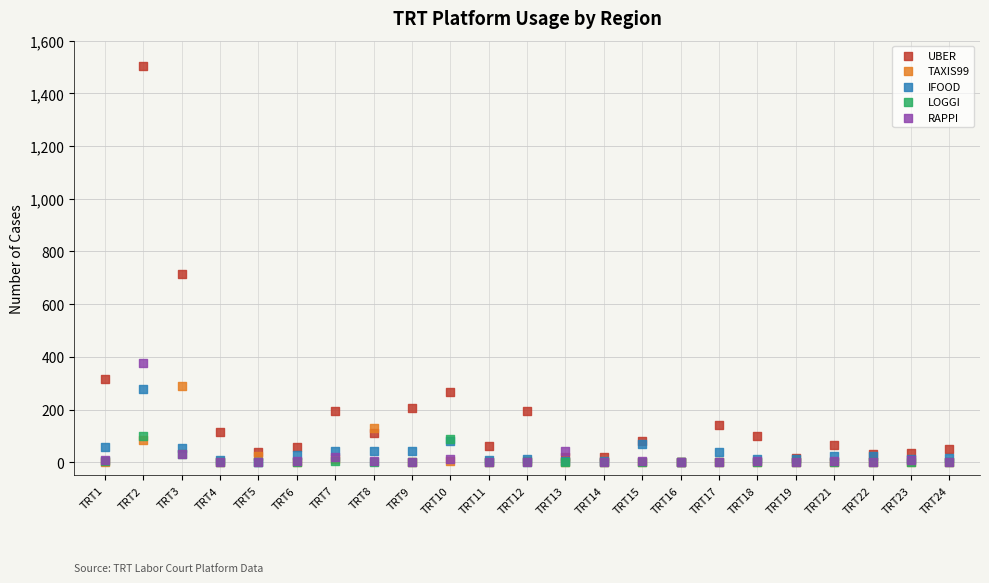

Across all series, what Y value is closest to 751?

714